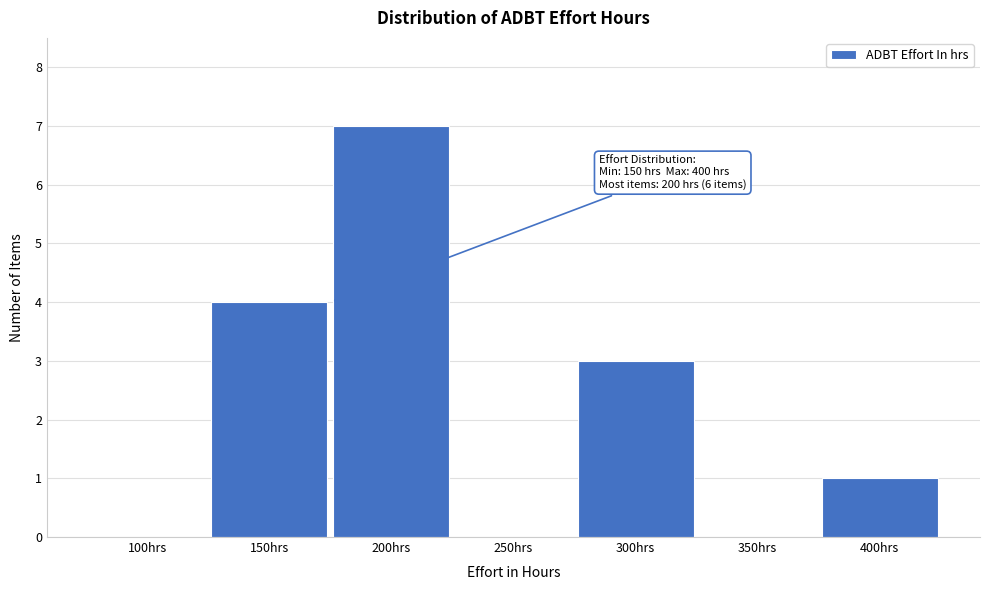

Reading right to left, extract all data points from this chart.

400hrs=1	350hrs=0	300hrs=3	250hrs=0	200hrs=7	150hrs=4	100hrs=0